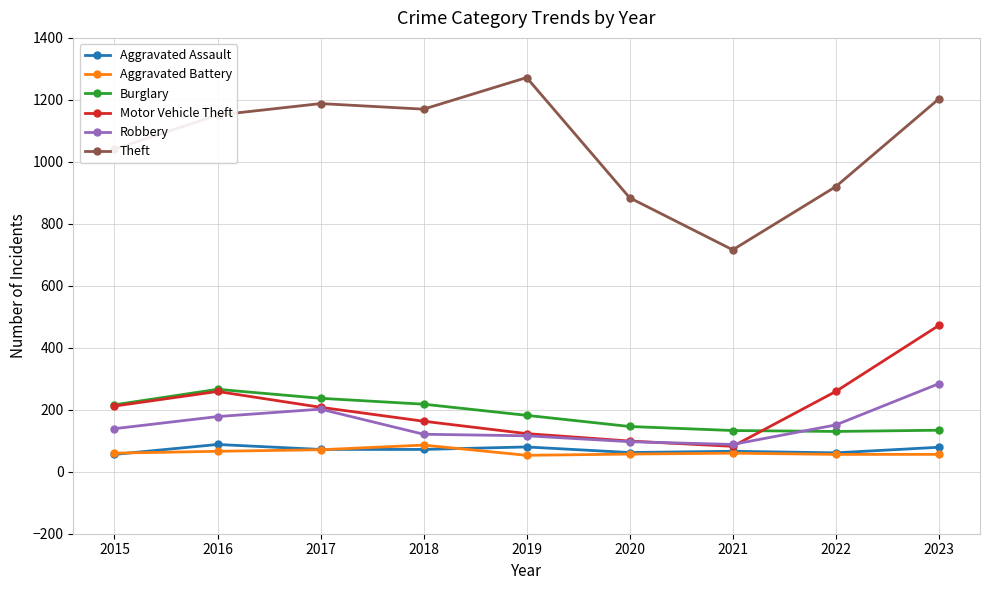

Is the value of Aggravated Assault at 2021 greater than the value of Theft at 2020?

No